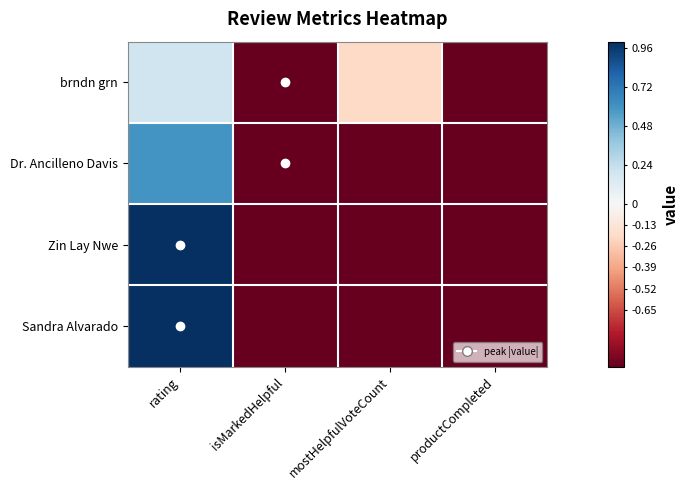

What is the greatest value displayed?

1.0